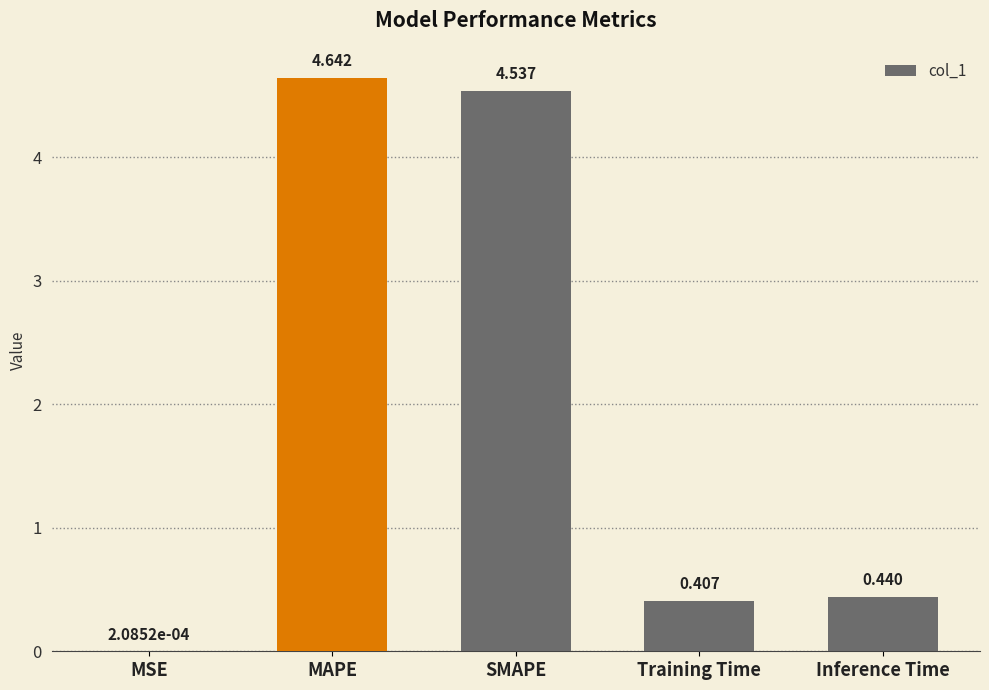

Which category has the highest value across all series?

MAPE